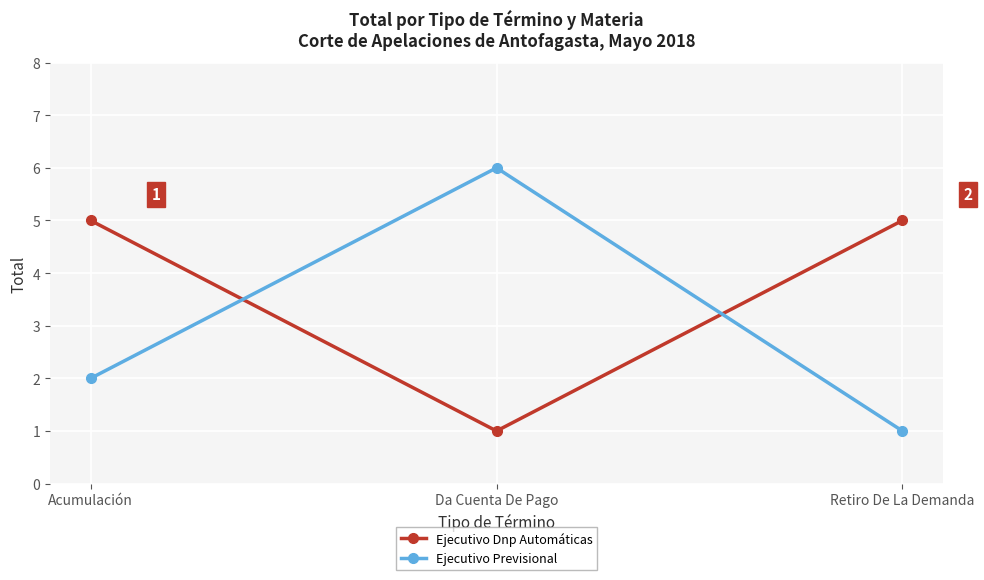

What are all the series names shown in the legend?

Ejecutivo Dnp Automáticas, Ejecutivo Previsional